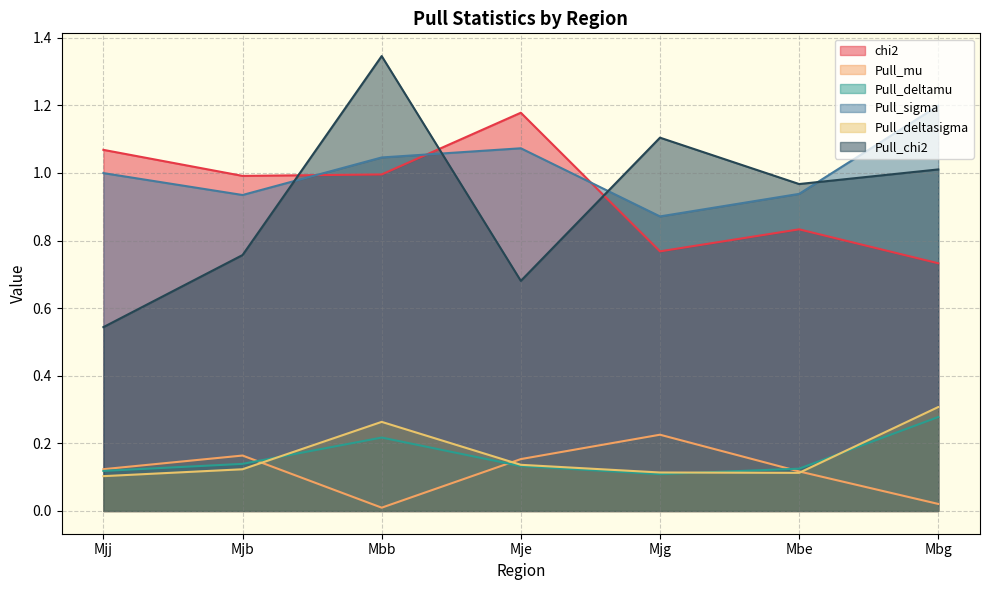

Does the chart display data point markers on the line(s)?

No